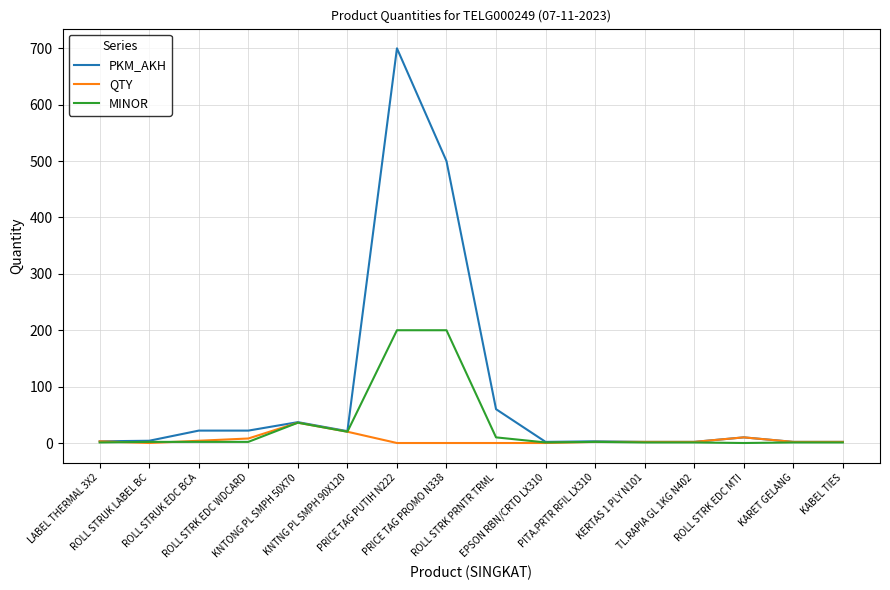

What is the spread (max minus min) of values at ROLL STRK EDC MTI?

10